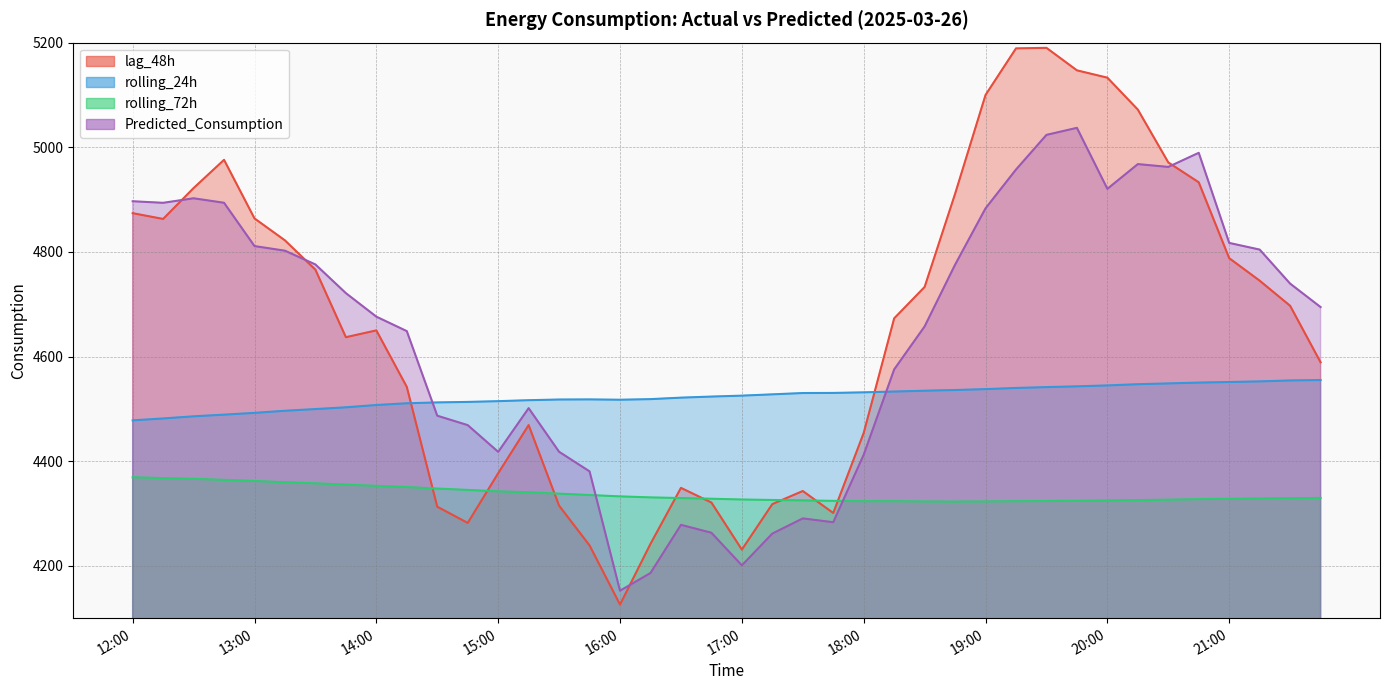

Reading right to left, transcribe all the data shown in this chart.

lag_48h: 4589.0	4697.0	4745.0	4788.0	4933.0	4971.0	5072.0	5133.0	5147.0	5190.0	5189.0	5100.0	4911.0	4733.0	4673.0	4454.0	4301.0	4343.0	4318.0	4231.0	4321.0	4349.0	4242.0	4126.0	4239.0	4315.0	4469.0	4377.0	4282.0	4313.0	4542.0	4650.0	4637.0	4766.0	4822.0	4864.0	4976.0	4922.0	4863.0	4874.0
rolling_24h: 4555.1	4554.3	4552.5	4551.3	4550.2	4548.7	4547.1	4544.8	4543.1	4541.6	4539.9	4537.7	4536.1	4534.7	4533.1	4531.6	4530.5	4530.3	4527.8	4525.3	4523.5	4521.5	4518.6	4517.5	4518.1	4517.9	4516.6	4514.7	4513.3	4512.3	4510.7	4507.4	4503.0	4499.6	4496.4	4492.3	4488.9	4485.8	4481.7	4478.1
rolling_72h: 4329.8	4329.2	4328.7	4328.1	4327.5	4326.4	4325.6	4324.9	4324.3	4323.9	4323.5	4323.1	4322.8	4323.0	4323.5	4323.6	4324.2	4325.1	4325.9	4326.8	4328.2	4329.5	4330.8	4332.8	4335.3	4338.0	4340.5	4342.4	4345.1	4347.7	4350.6	4352.9	4355.2	4357.7	4359.8	4362.2	4364.3	4366.3	4367.7	4369.3
Predicted_Consumption: 4694.5	4739.4	4804.4	4817.2	4989.4	4962.4	4967.8	4920.5	5037.1	5023.7	4957.4	4883.3	4775.5	4657.6	4575.4	4412.4	4283.3	4290.7	4261.7	4200.9	4263.3	4278.3	4186.3	4152.4	4380.5	4418.0	4501.3	4417.9	4468.9	4486.9	4648.6	4676.2	4721.2	4776.0	4802.3	4811.1	4893.9	4902.5	4893.8	4896.8